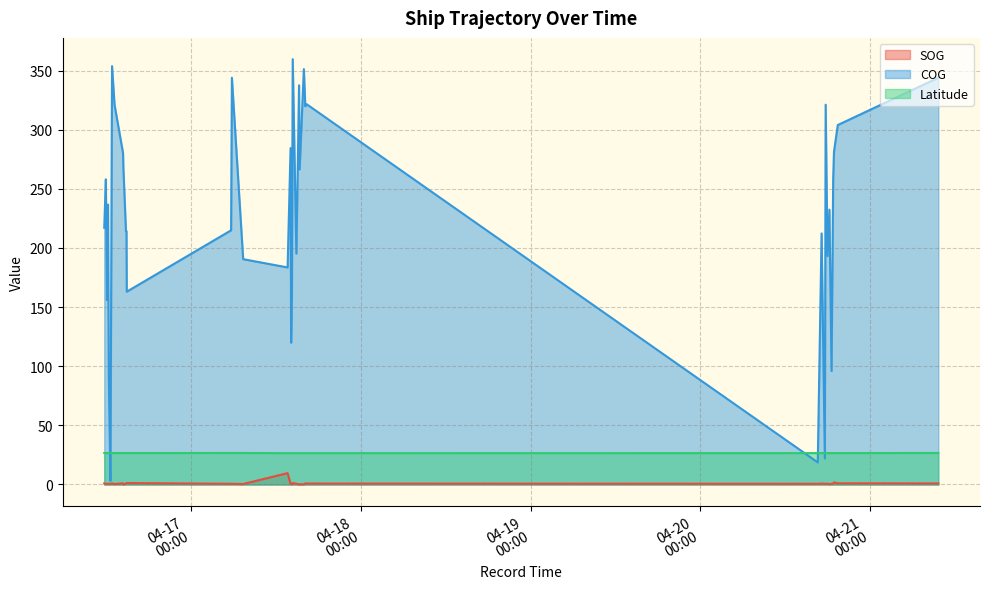

Reading right to left, list all the values displayed in this chart.

SOG: 2024-04-21 09:38:22=0.9	2024-04-20 19:25:37=1.0	2024-04-20 18:53:23=1.8	2024-04-20 18:46:31=0.7	2024-04-20 18:32:40=0.6	2024-04-20 18:14:28=0.3	2024-04-20 17:58:28=0.7	2024-04-20 17:42:38=0.6	2024-04-20 17:35:48=0.6	2024-04-20 17:08:12=0.8	2024-04-20 16:35:51=0.6	2024-04-17 16:19:59=0.8	2024-04-17 16:07:59=0.9	2024-04-17 16:05:35=0.6	2024-04-17 15:56:01=0.2	2024-04-17 15:20:11=0.2	2024-04-17 15:15:23=0.1	2024-04-17 14:52:42=0.6	2024-04-17 14:21:37=1.2	2024-04-17 14:14:48=0.2	2024-04-17 14:07:58=0.4	2024-04-17 14:03:24=0.6	2024-04-17 13:38:15=9.6	2024-04-17 07:21:17=0.4	2024-04-17 05:45:41=0.6	2024-04-17 05:38:54=0.6	2024-04-16 14:53:48=1.2	2024-04-16 14:51:31=1.0	2024-04-16 14:46:53=0.8	2024-04-16 14:24:44=0.1	2024-04-16 14:22:22=1.0	2024-04-16 13:10:03=0.4	2024-04-16 12:49:00=0.9	2024-04-16 12:35:10=0.7	2024-04-16 12:21:31=0.4	2024-04-16 12:14:42=0.6	2024-04-16 12:05:37=0.6	2024-04-16 11:56:23=0.6	2024-04-16 11:42:44=0.9
COG: 2024-04-21 09:38:22=343.9	2024-04-20 19:25:37=303.9	2024-04-20 18:53:23=281.4	2024-04-20 18:46:31=258.5	2024-04-20 18:32:40=95.9	2024-04-20 18:14:28=232.4	2024-04-20 17:58:28=193.1	2024-04-20 17:42:38=321.1	2024-04-20 17:35:48=22.0	2024-04-20 17:08:12=212.3	2024-04-20 16:35:51=18.7	2024-04-17 16:19:59=321.5	2024-04-17 16:07:59=319.7	2024-04-17 16:05:35=327.2	2024-04-17 15:56:01=351.2	2024-04-17 15:20:11=266.4	2024-04-17 15:15:23=337.5	2024-04-17 14:52:42=195.2	2024-04-17 14:21:37=359.6	2024-04-17 14:14:48=160.4	2024-04-17 14:07:58=119.9	2024-04-17 14:03:24=284.4	2024-04-17 13:38:15=183.5	2024-04-17 07:21:17=190.5	2024-04-17 05:45:41=343.9	2024-04-17 05:38:54=214.9	2024-04-16 14:53:48=163.0	2024-04-16 14:51:31=214.2	2024-04-16 14:46:53=214.3	2024-04-16 14:24:44=268.5	2024-04-16 14:22:22=280.1	2024-04-16 13:10:03=321.1	2024-04-16 12:49:00=353.7	2024-04-16 12:35:10=3.2	2024-04-16 12:21:31=90.9	2024-04-16 12:14:42=236.7	2024-04-16 12:05:37=155.9	2024-04-16 11:56:23=258.0	2024-04-16 11:42:44=217.0
Latitude: 2024-04-21 09:38:22=26.7	2024-04-20 19:25:37=26.5	2024-04-20 18:53:23=26.5	2024-04-20 18:46:31=26.5	2024-04-20 18:32:40=26.5	2024-04-20 18:14:28=26.5	2024-04-20 17:58:28=26.5	2024-04-20 17:42:38=26.5	2024-04-20 17:35:48=26.5	2024-04-20 17:08:12=26.5	2024-04-20 16:35:51=26.5	2024-04-17 16:19:59=26.5	2024-04-17 16:07:59=26.5	2024-04-17 16:05:35=26.5	2024-04-17 15:56:01=26.5	2024-04-17 15:20:11=26.5	2024-04-17 15:15:23=26.5	2024-04-17 14:52:42=26.5	2024-04-17 14:21:37=26.5	2024-04-17 14:14:48=26.5	2024-04-17 14:07:58=26.5	2024-04-17 14:03:24=26.5	2024-04-17 13:38:15=26.5	2024-04-17 07:21:17=26.6	2024-04-17 05:45:41=26.6	2024-04-17 05:38:54=26.6	2024-04-16 14:53:48=26.6	2024-04-16 14:51:31=26.6	2024-04-16 14:46:53=26.6	2024-04-16 14:24:44=26.6	2024-04-16 14:22:22=26.6	2024-04-16 13:10:03=26.6	2024-04-16 12:49:00=26.6	2024-04-16 12:35:10=26.6	2024-04-16 12:21:31=26.6	2024-04-16 12:14:42=26.6	2024-04-16 12:05:37=26.6	2024-04-16 11:56:23=26.6	2024-04-16 11:42:44=26.6